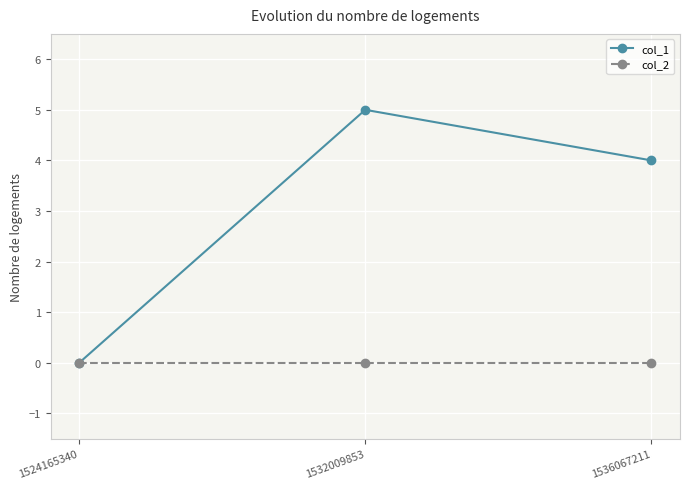

Reading right to left, extract all data points from this chart.

col_1: 4	5	0
col_2: 0	0	0